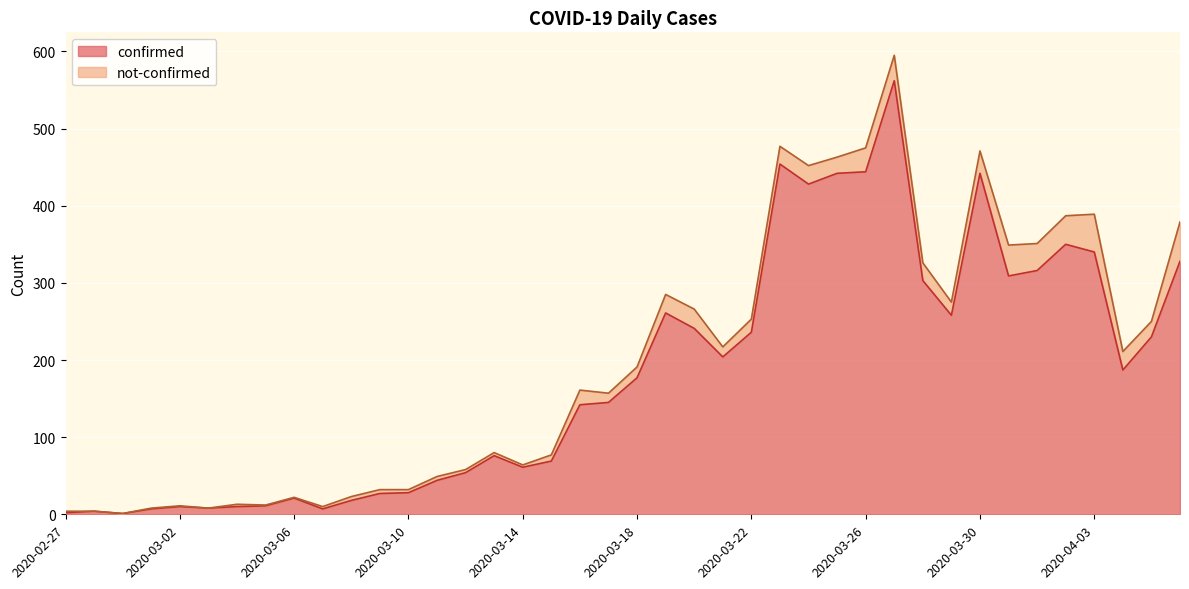

How many lines are shown in the chart?

2